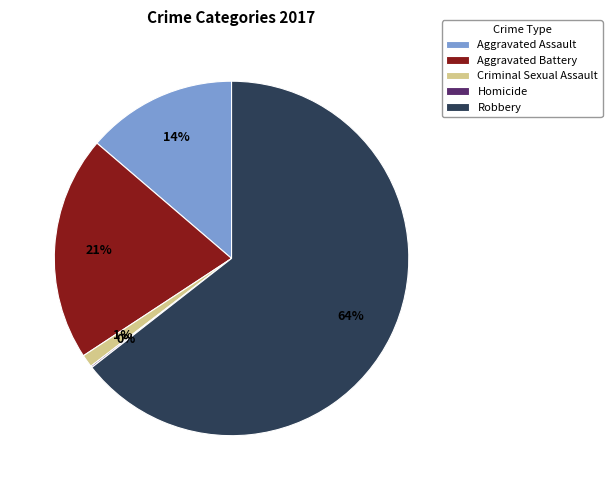

The Criminal Sexual Assault slice represents 16% of the pie. True or false?

False